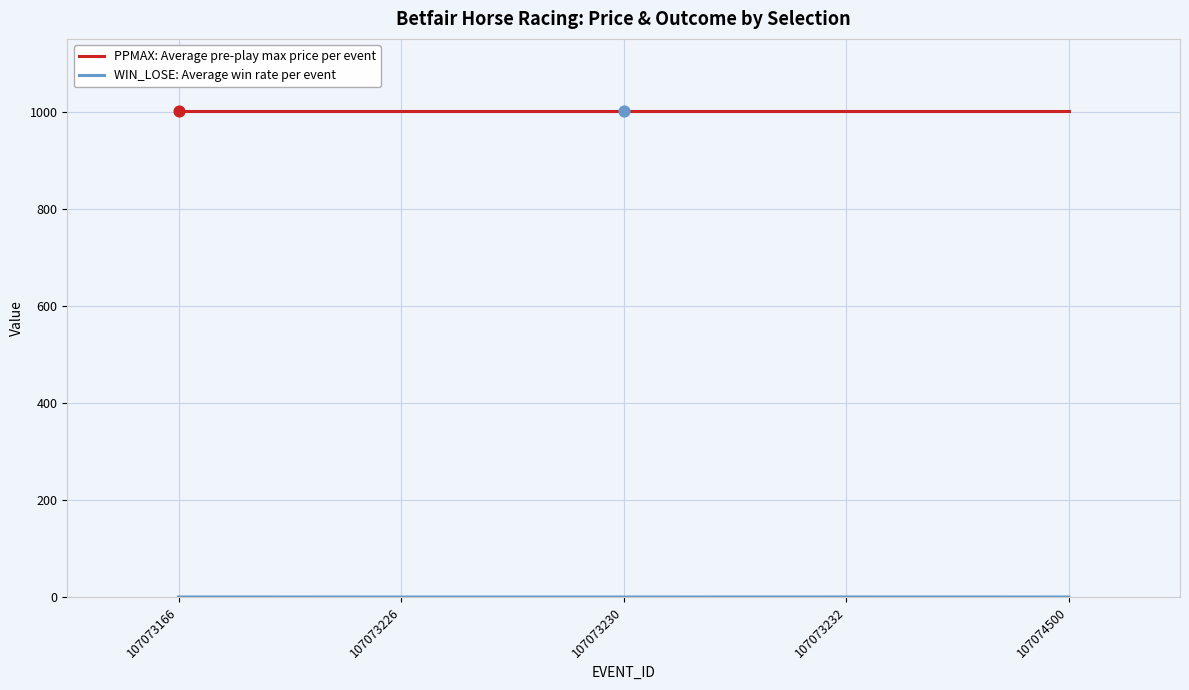

At how many categories does at least one series exceed 236?

5